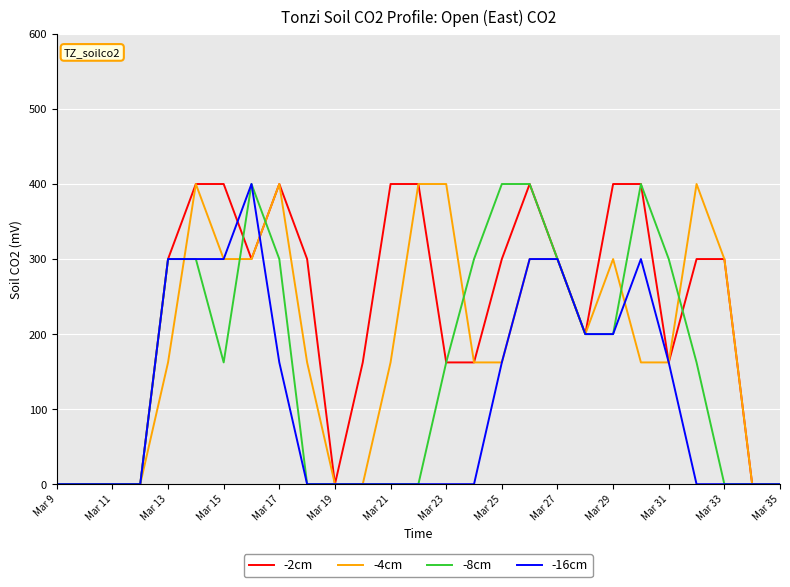

Which series has the largest total across all categories?

-2cm